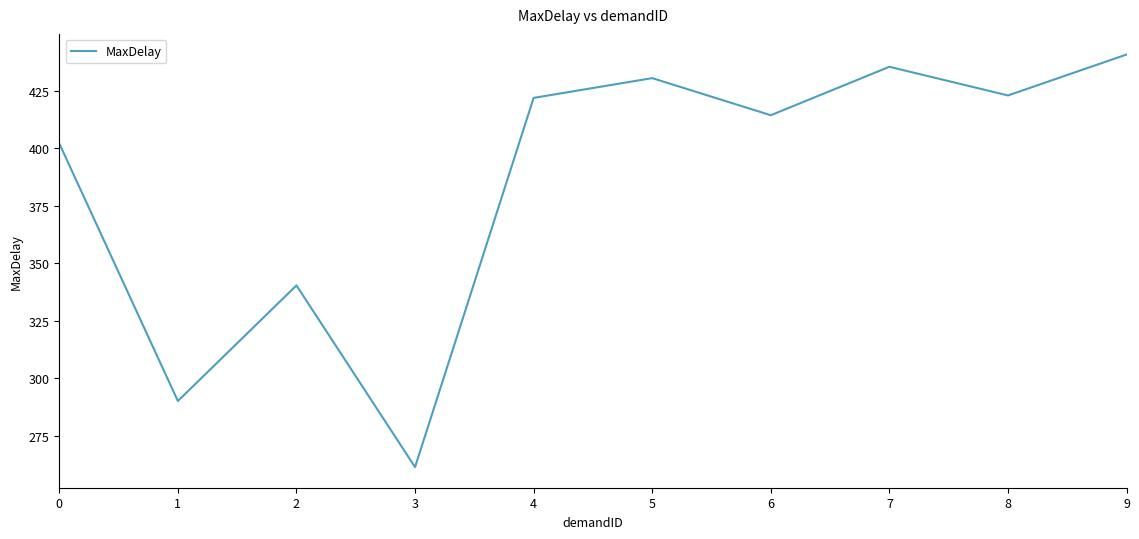

Where does the data first go above 421?

4